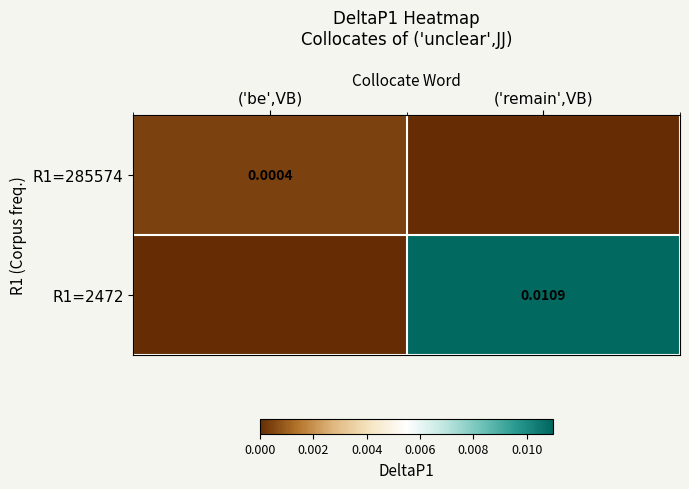

List the series in order of their overall mean, highest first.

R1=2472, R1=285574